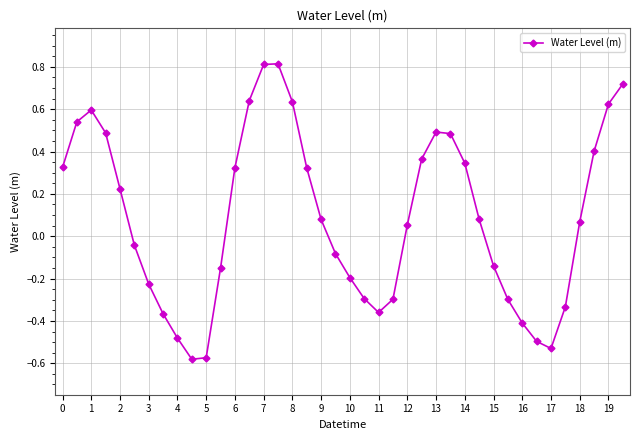

What is the difference between the maximum and minimum values?

1.4